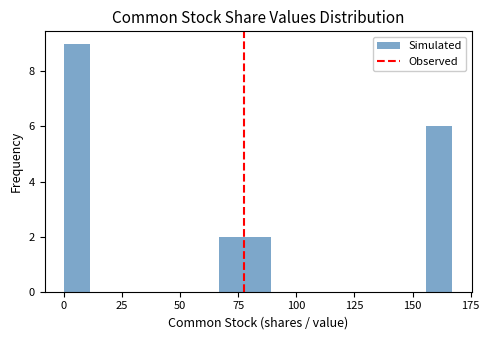

Read against the x-axis, roughly where is the centre of the tallest bar?

5